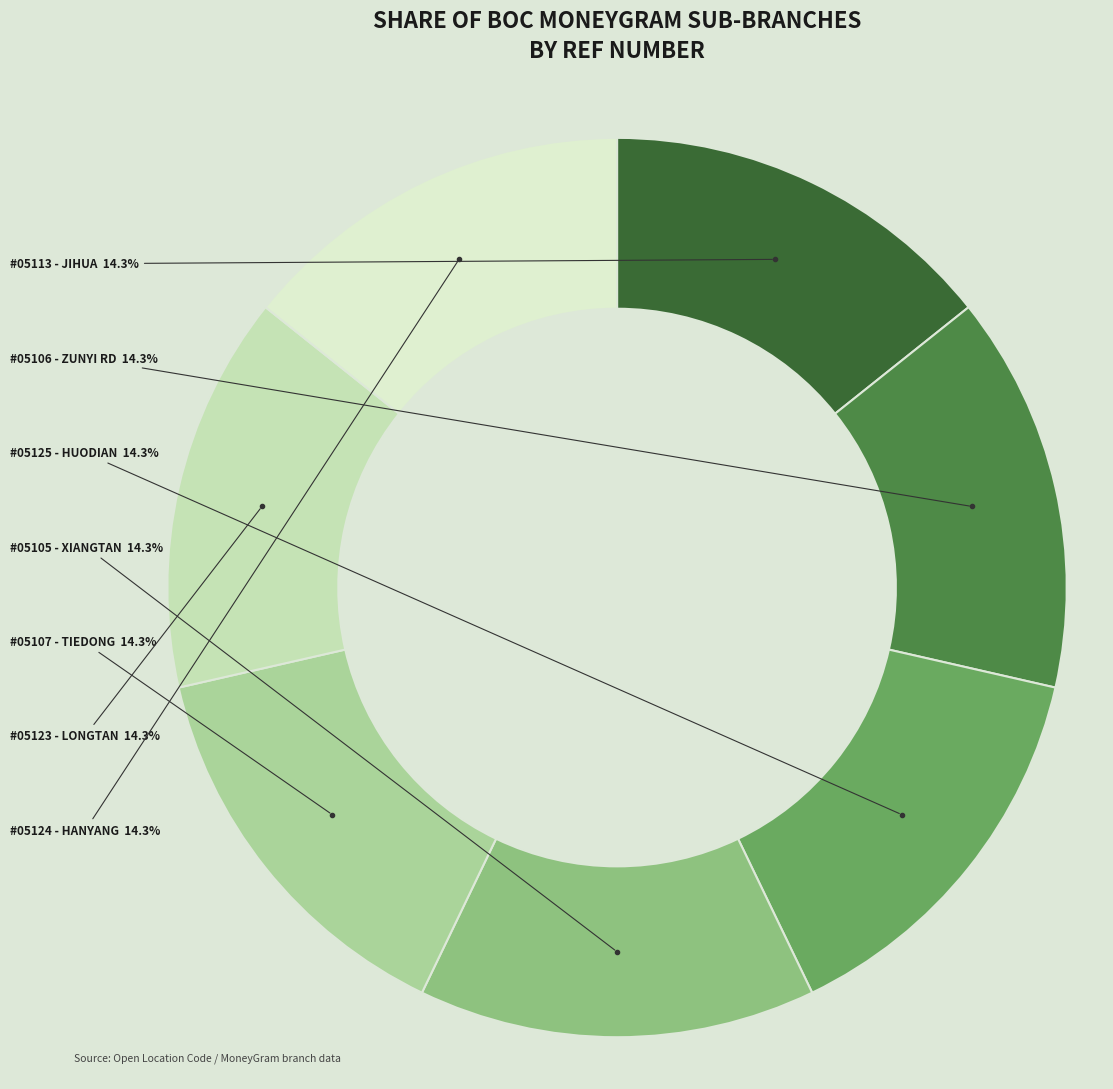

What percentage do #05105 - XIANGTAN and #05123 - LONGTAN together represent?

28.6%